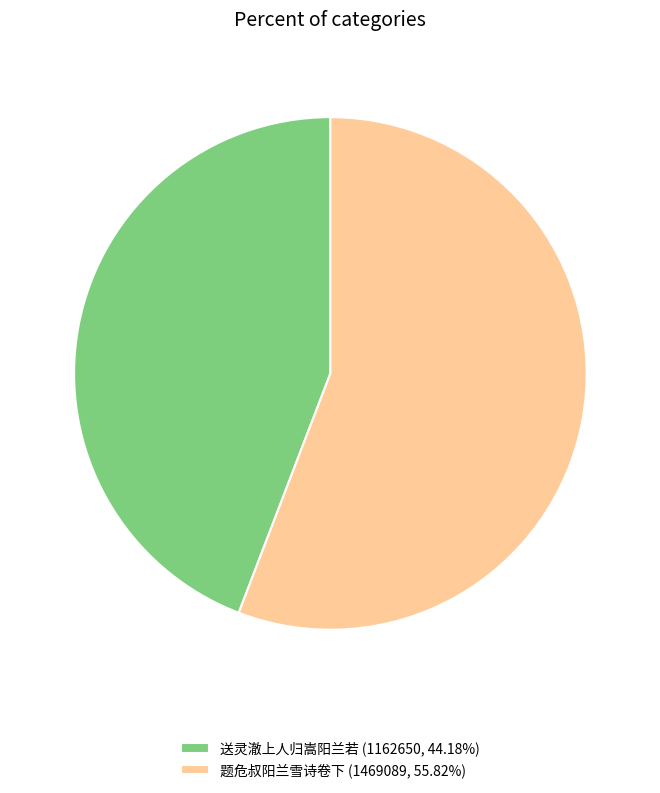

How many segments does this pie chart have?

2